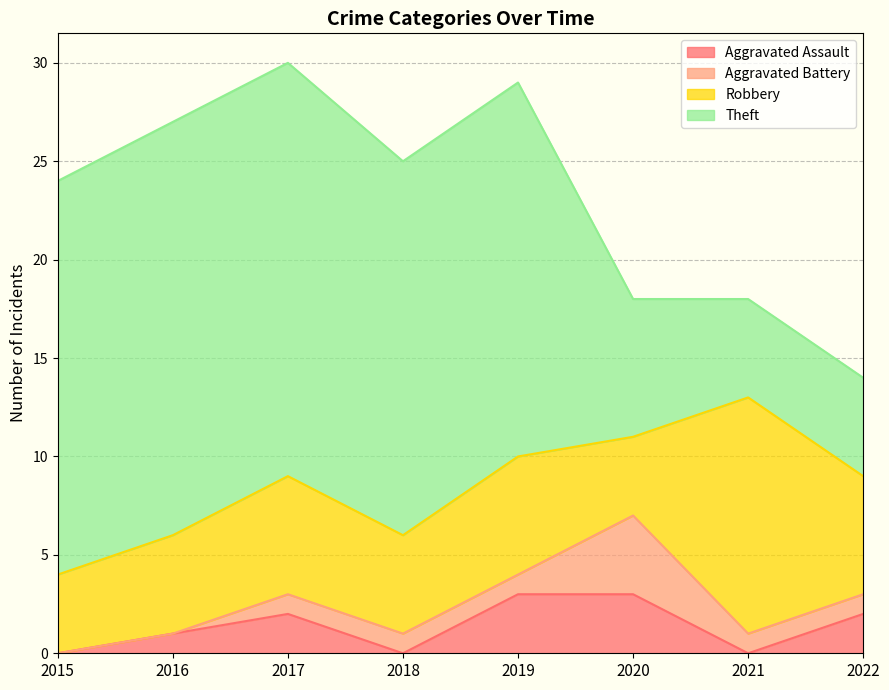

What is the difference between the maximum and minimum values in the Aggravated Battery series?

4